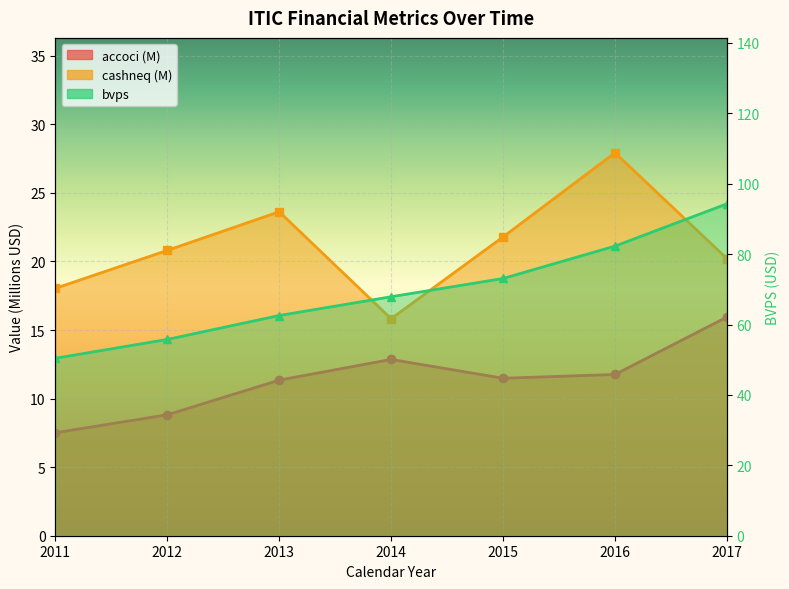

What is the difference between the highest and lowest values at 2017?

78.3